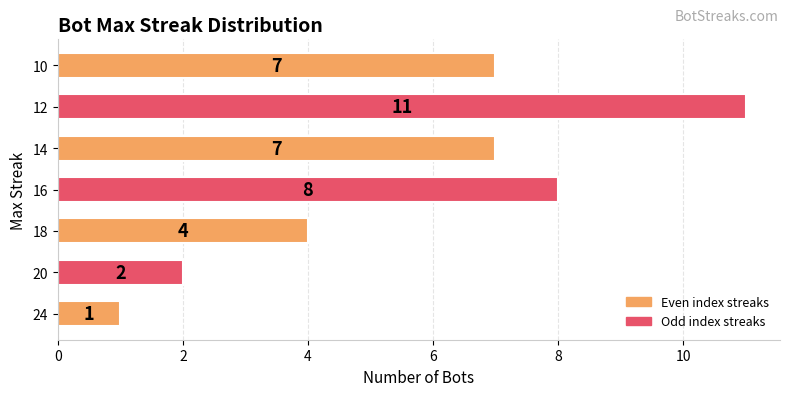

How many data points does each series have?

7